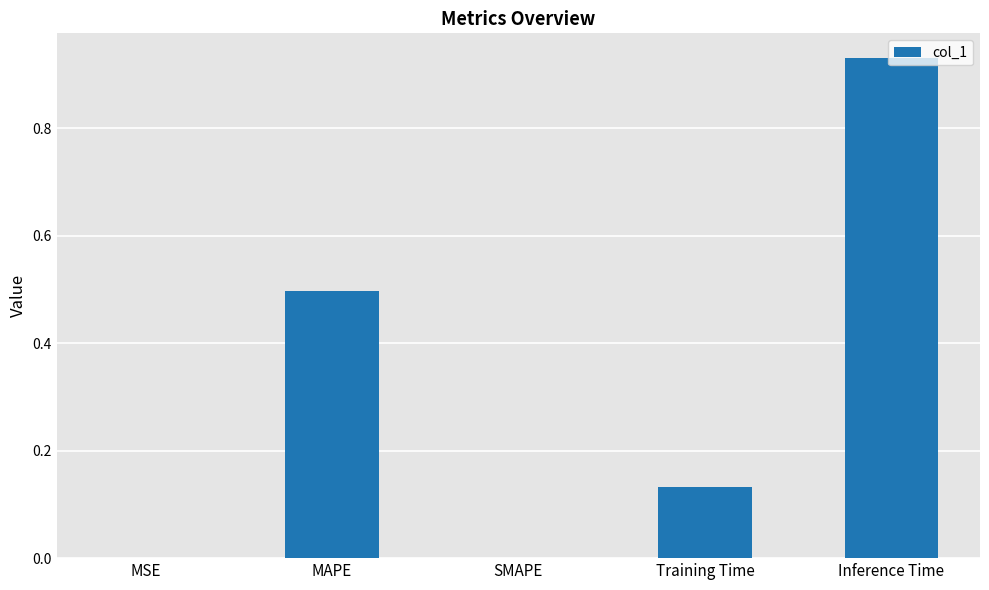

What is the sum of all values?

1.6